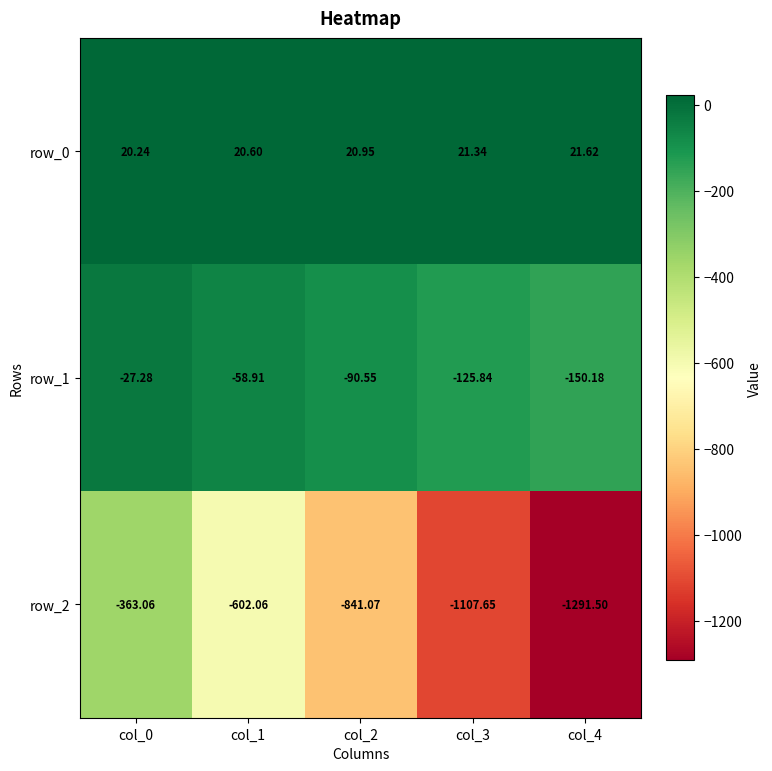

True or false: row_2 has a value of -341.0 at col_1.

False